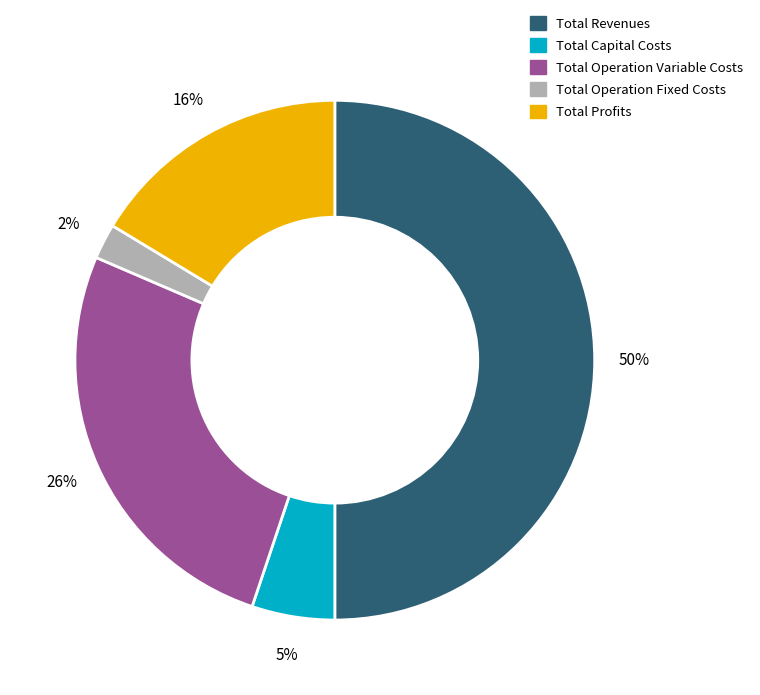

To the nearest percent, what is the difference between the Total Profits and Total Operation Variable Costs slice percentages?

10%